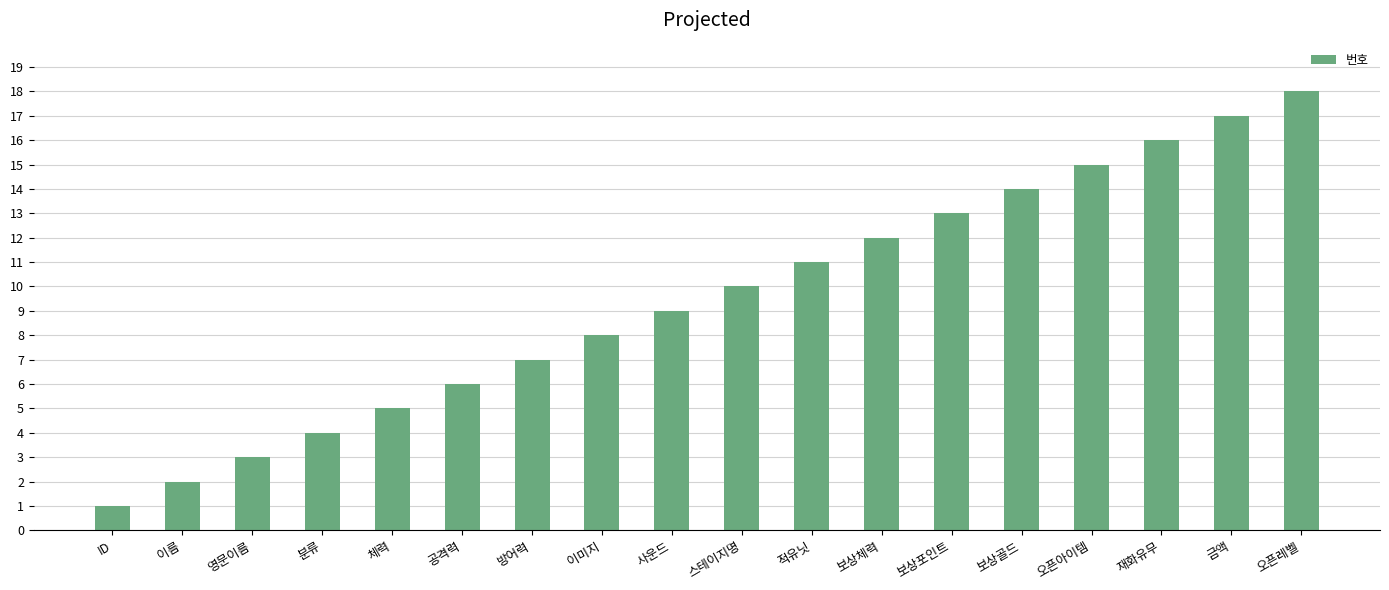

How many categories are shown in the chart?

18